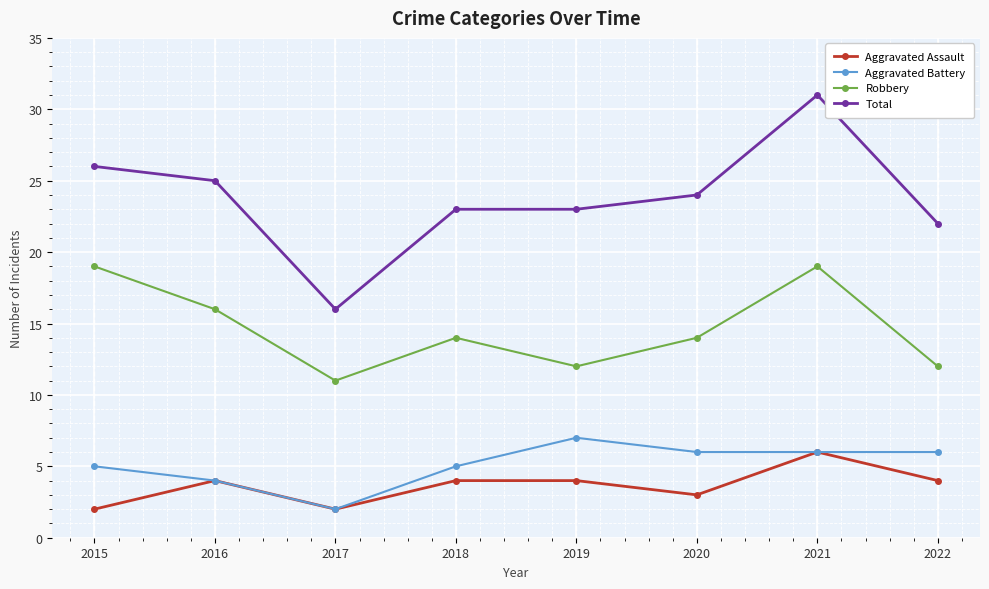

What is the spread (max minus min) of values at 2018?

19